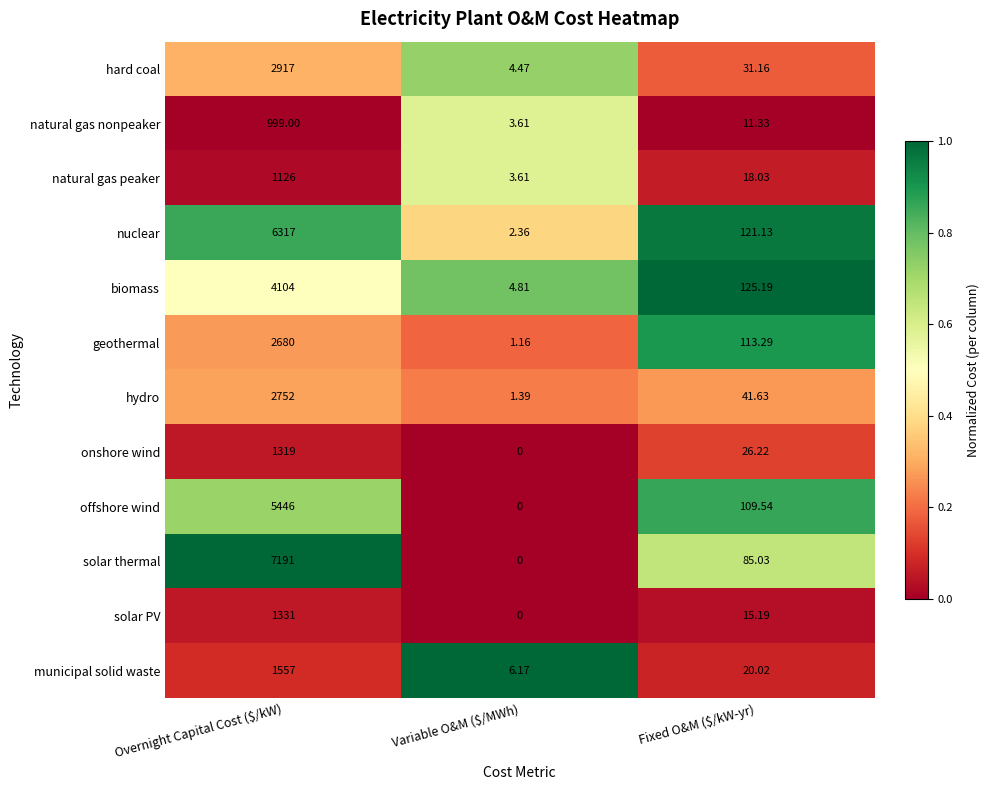

Rank the series at Fixed O&M ($/kW-yr) from lowest to highest value.

natural gas nonpeaker, solar PV, natural gas peaker, municipal solid waste, onshore wind, hard coal, hydro, solar thermal, offshore wind, geothermal, nuclear, biomass